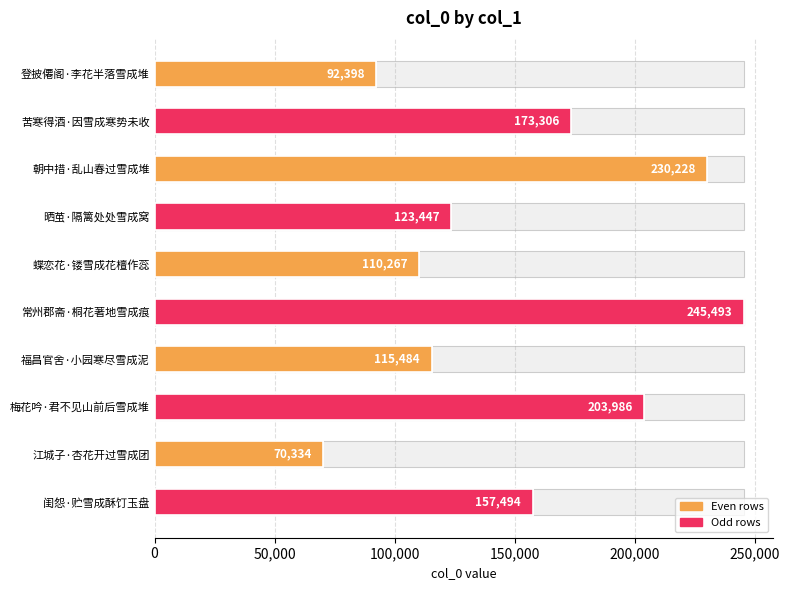

What is the change in value from 苦寒得酒·因雪成寒势未收 to 晒茧·隔篱处处雪成窝?

-49859